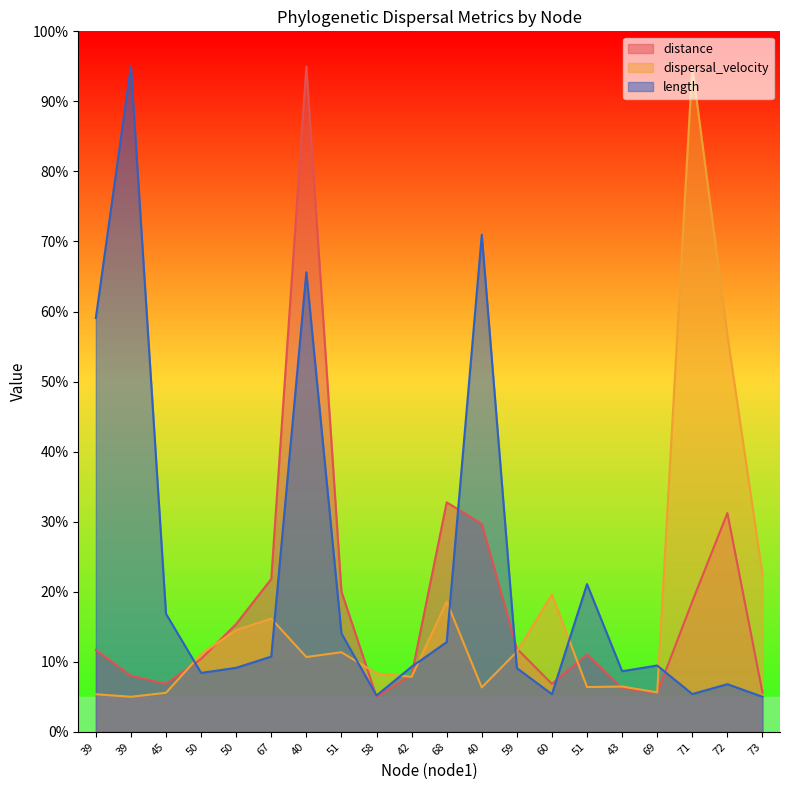

How many intersections are there between length and dispersal_velocity?

9